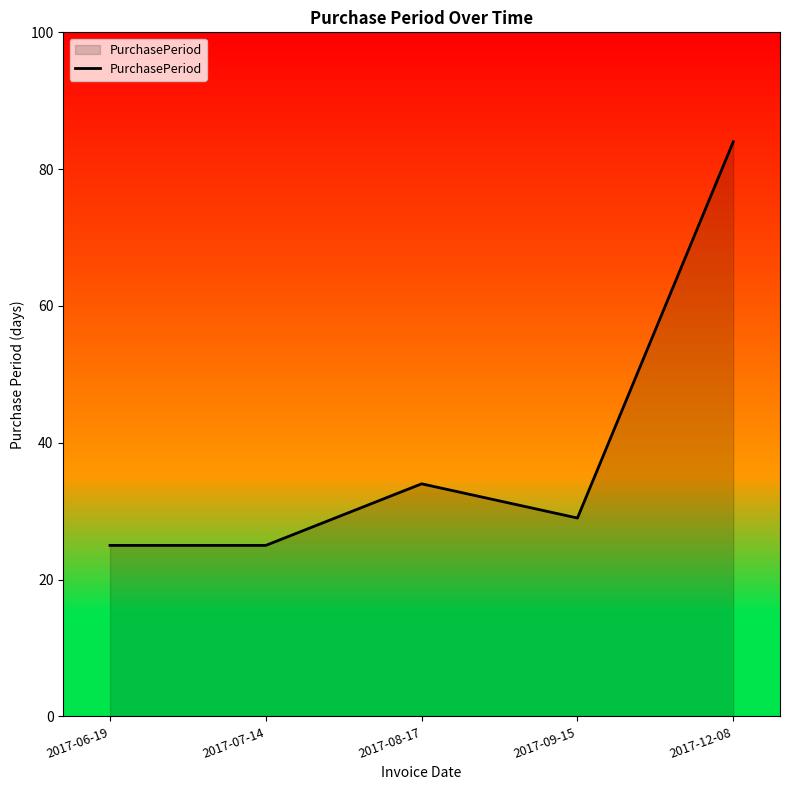

Reading left to right, list all the values displayed in this chart.

25	25	34	29	84